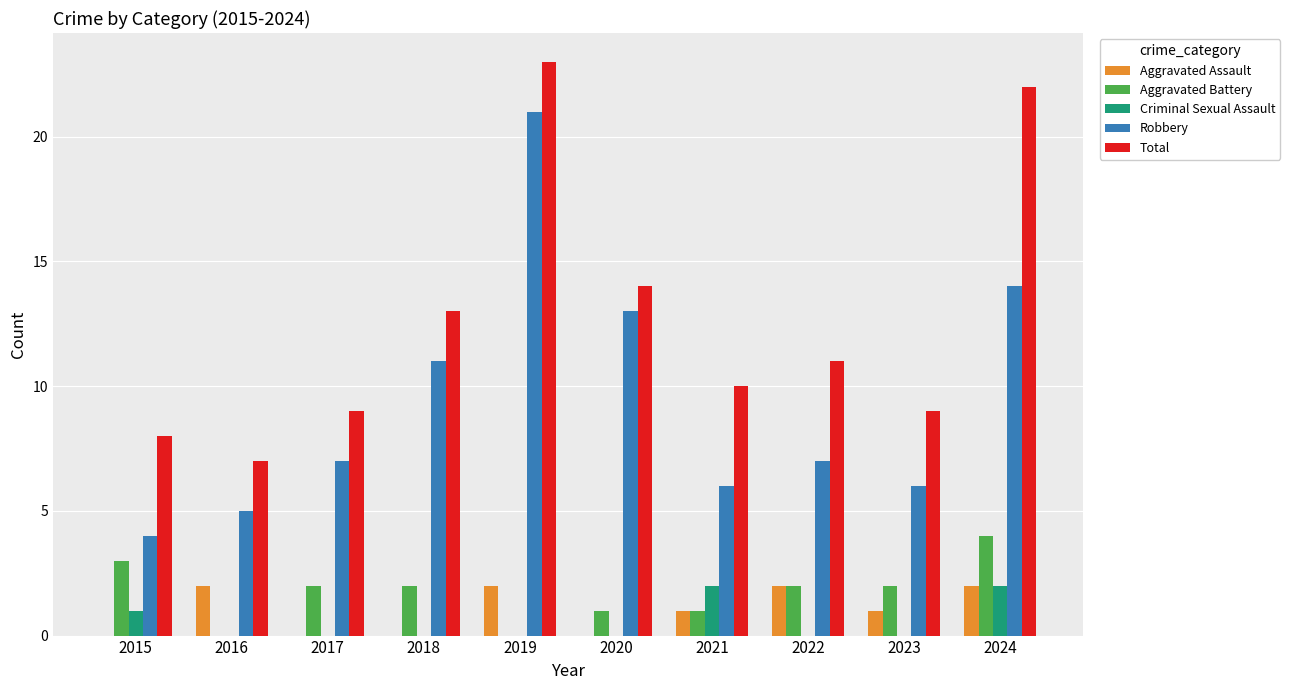

What is the total value across all series at 2016?

14